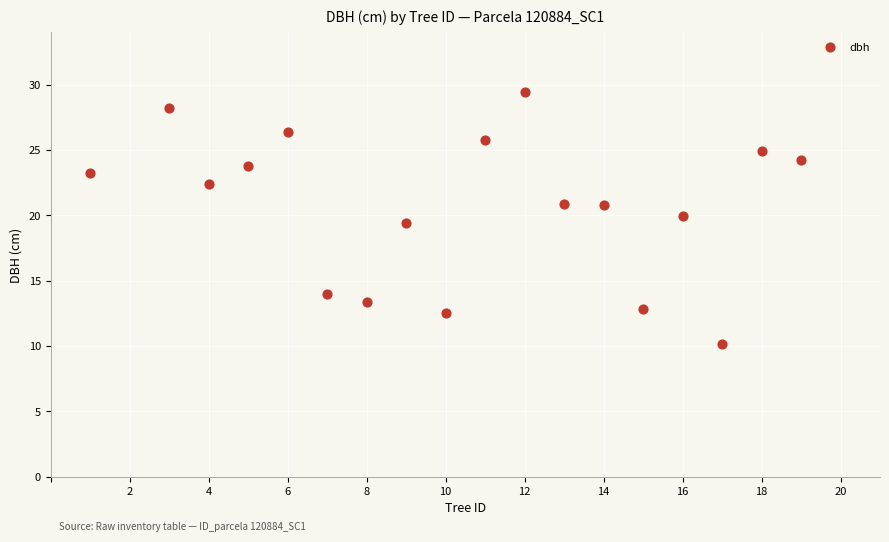

What is the range of X values (max minus min)?

18.0